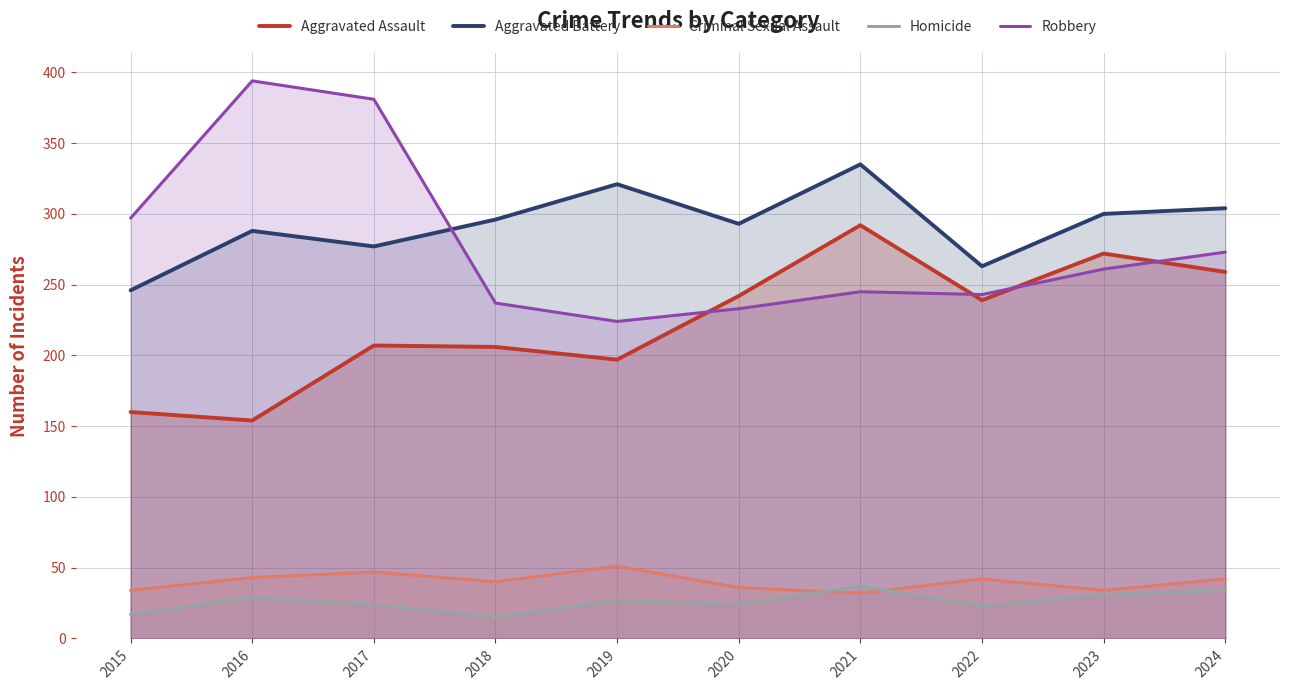

Where is the first local maximum for Robbery?

2016